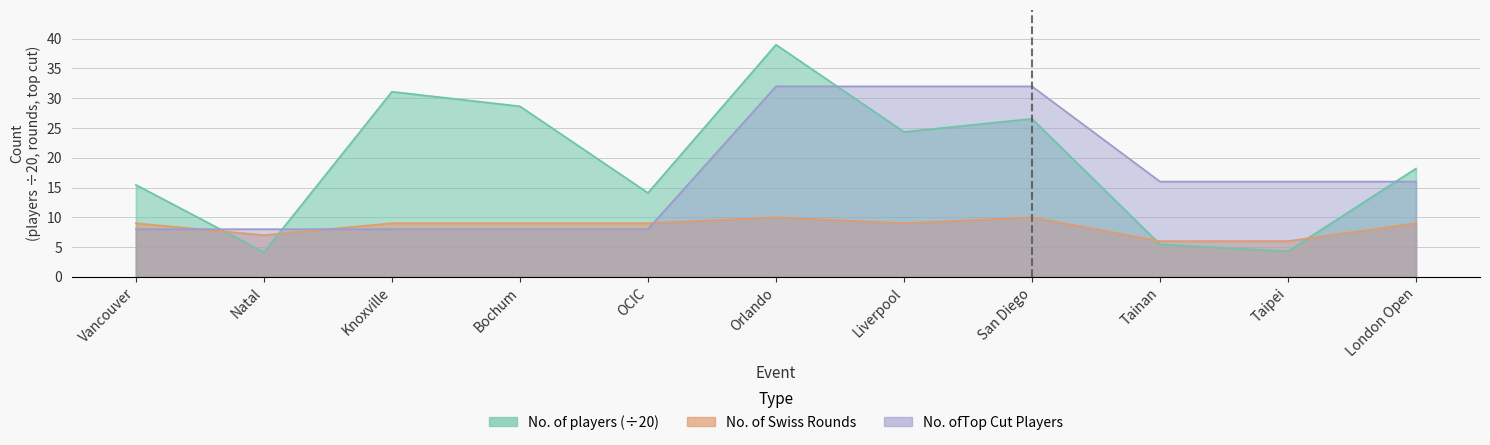

True or false: No. of Swiss Rounds has more than 0 points higher than both neighbors.

True